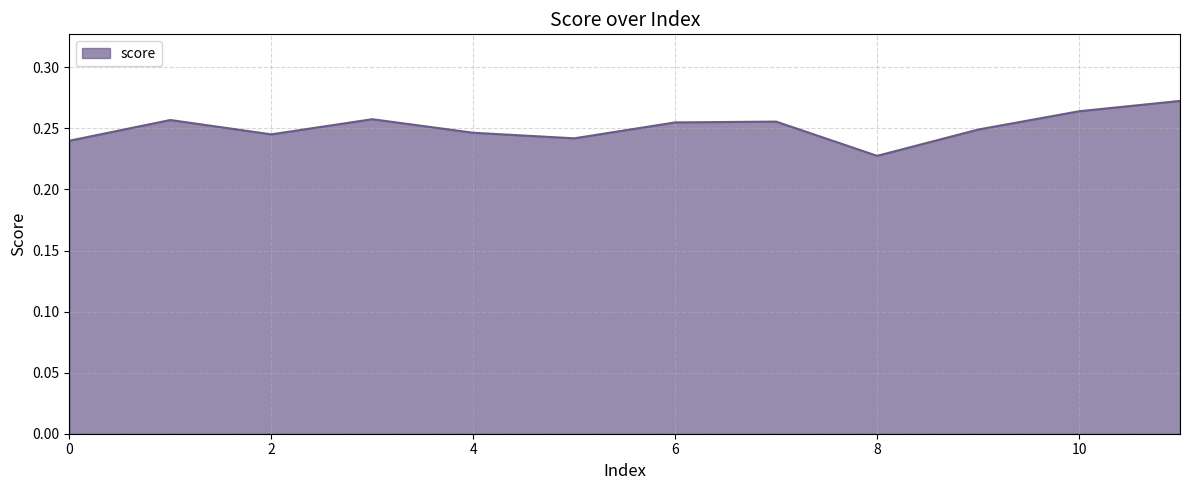

Reading left to right, what are all the values shown in this chart?

0=0.2	1=0.3	2=0.2	3=0.3	4=0.2	5=0.2	6=0.3	7=0.3	8=0.2	9=0.2	10=0.3	11=0.3